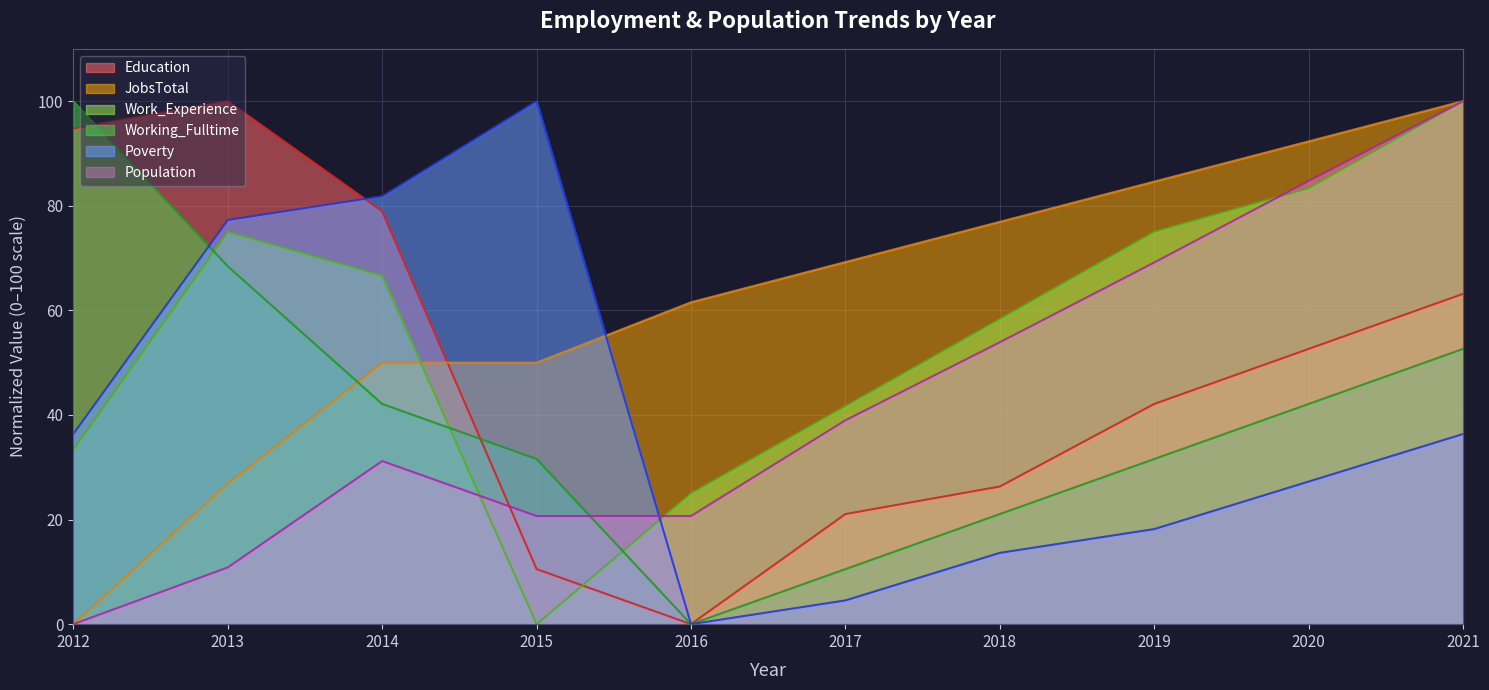

At how many categories does at least one series exceed 98?

4